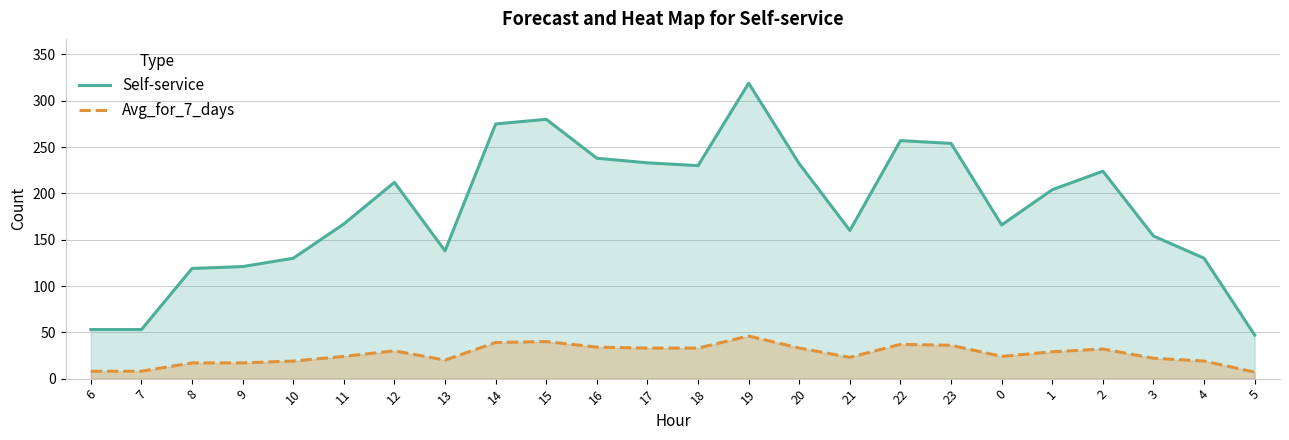

What is the difference between the maximum and minimum values in the Avg_for_7_days series?

39